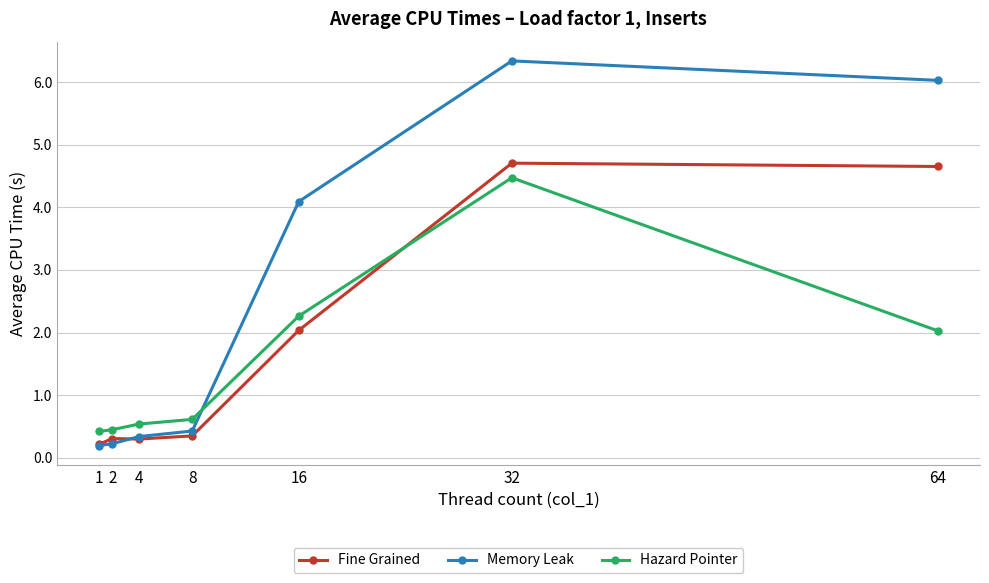

Reading left to right, list all the values displayed in this chart.

Fine Grained: 1=0.2	2=0.3	4=0.3	8=0.3	16=2.0	32=4.7	64=4.7
Memory Leak: 1=0.2	2=0.2	4=0.3	8=0.4	16=4.1	32=6.3	64=6.0
Hazard Pointer: 1=0.4	2=0.4	4=0.5	8=0.6	16=2.3	32=4.5	64=2.0